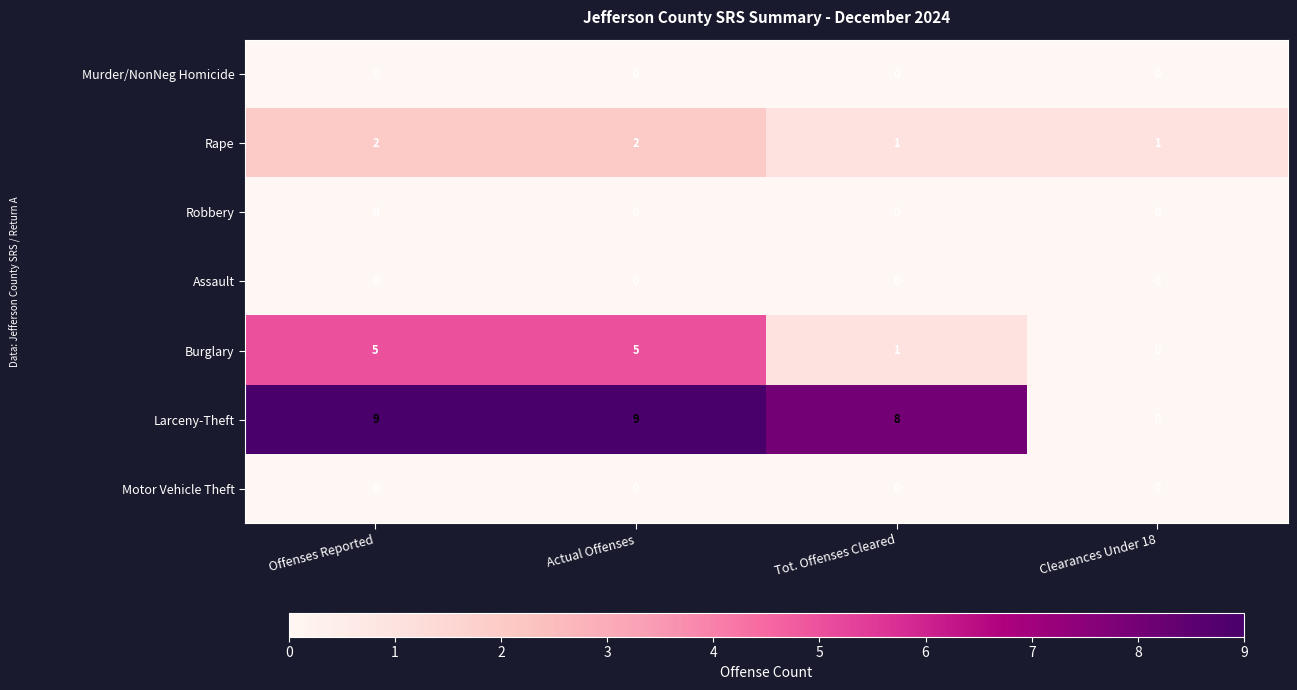

At how many categories does at least one series exceed 6?

3